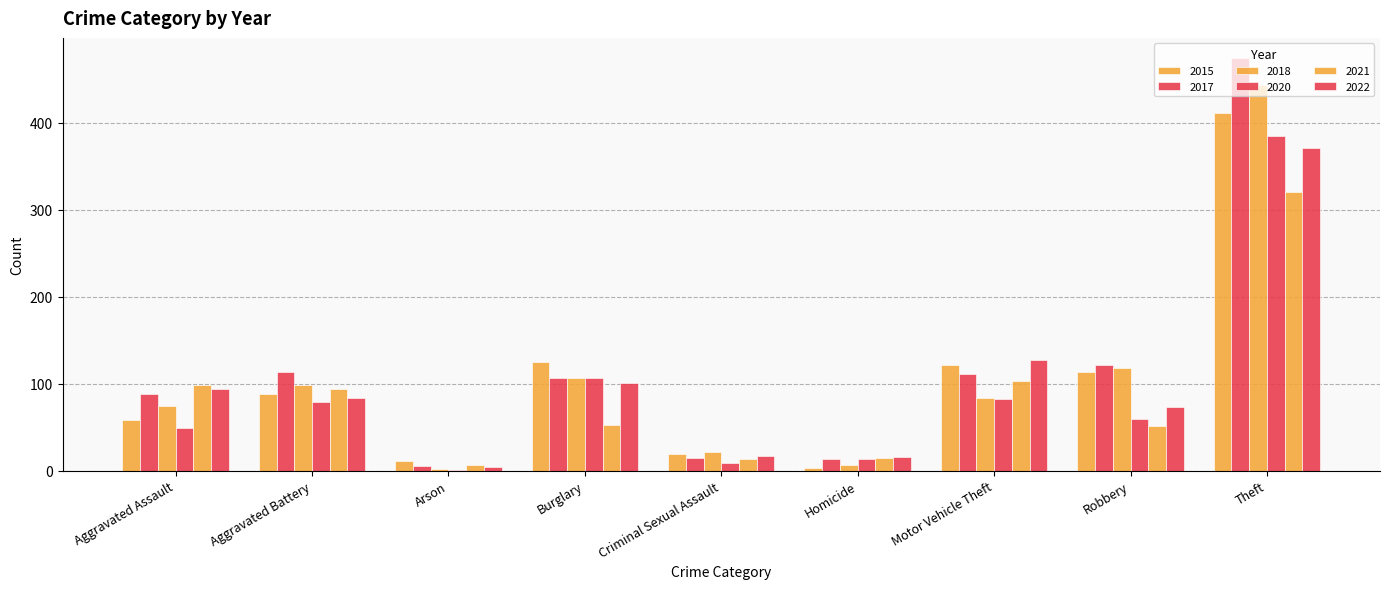

What is the difference between the 2018 values at Arson and Criminal Sexual Assault?

20